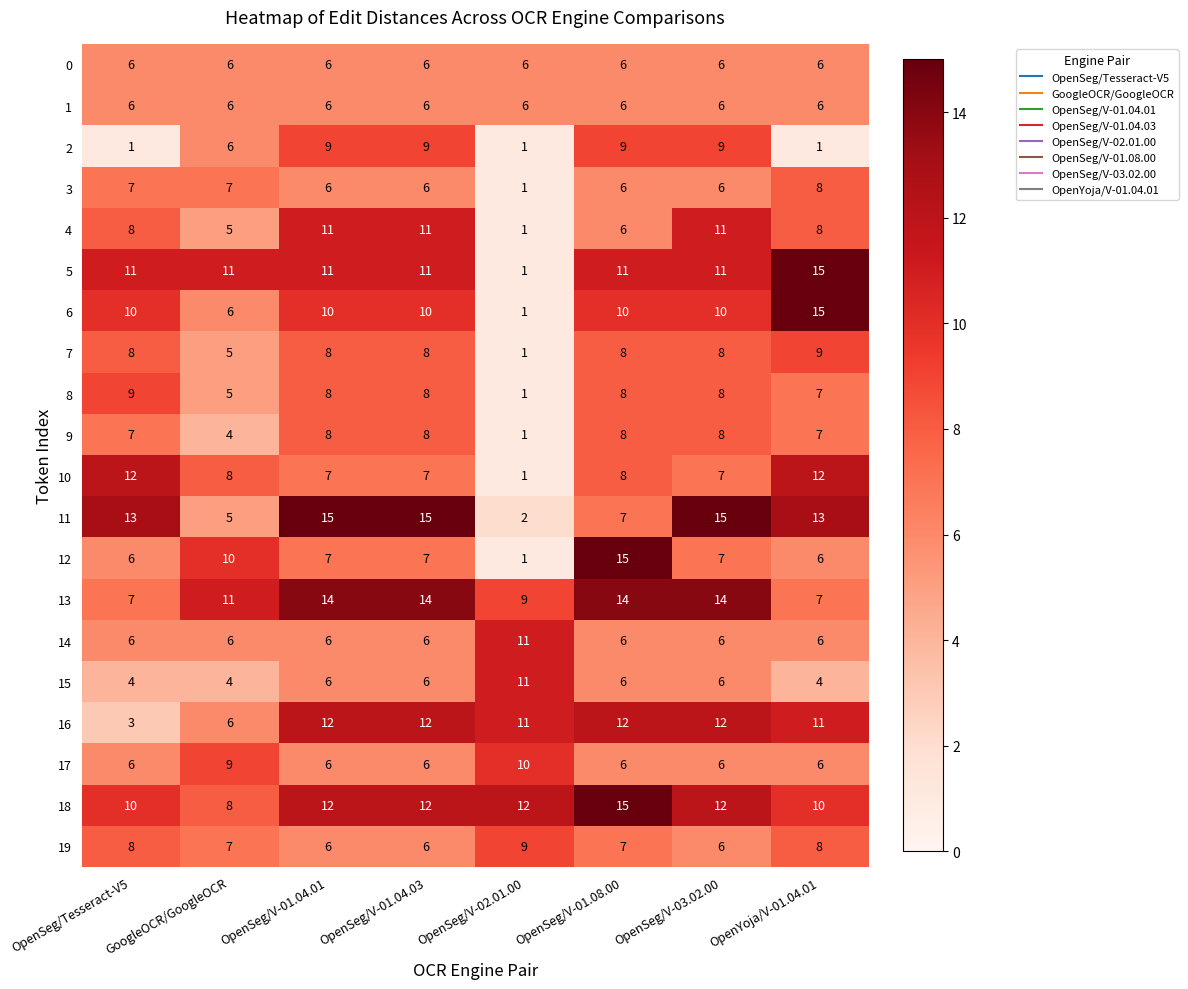

The 0 series shows 9 at OpenSeg/V-02.01.00. True or false?

False